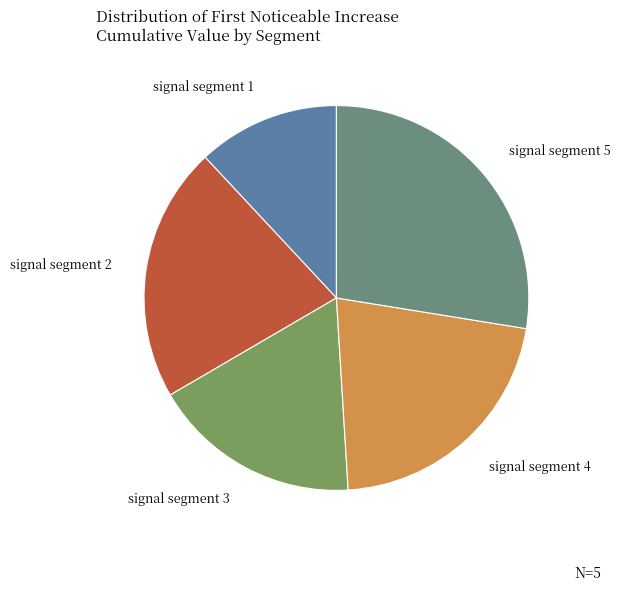

Which slice is the smallest?

signal segment 1